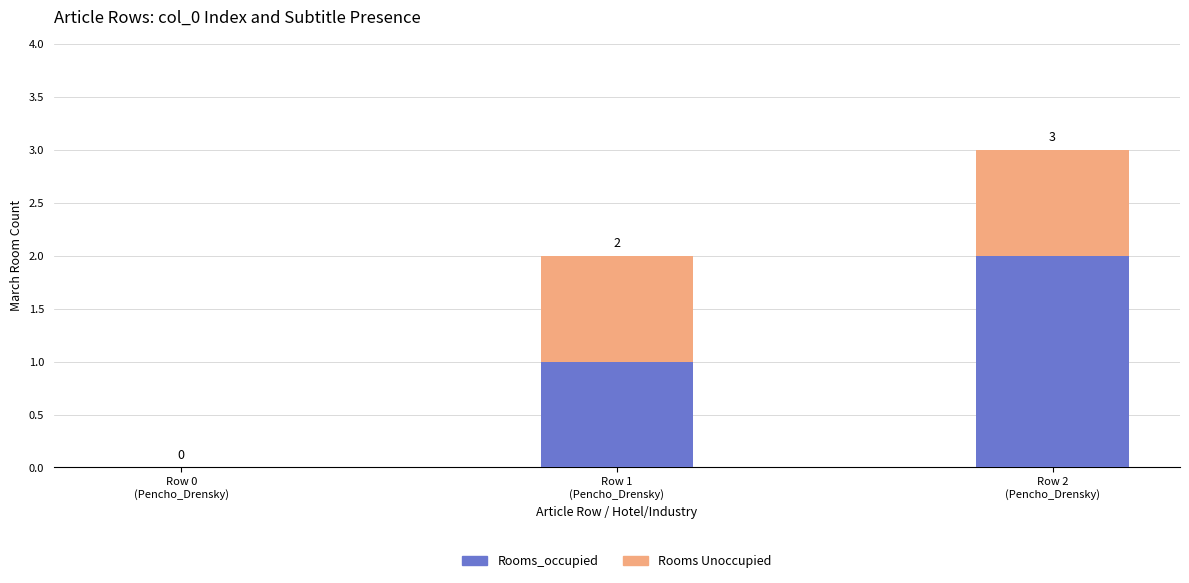

How many categories are shown in the chart?

3